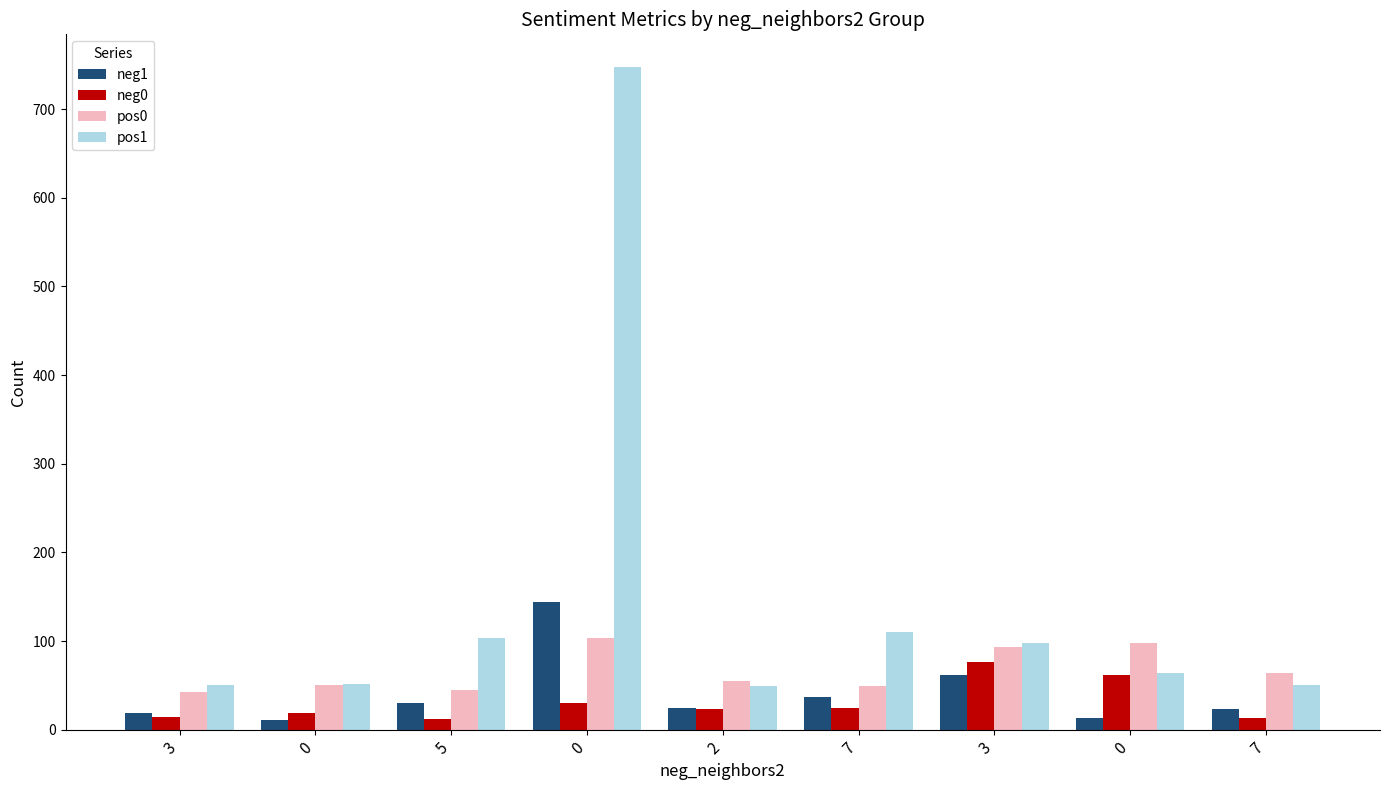

True or false: neg0 has a value of 76 at 3.

True